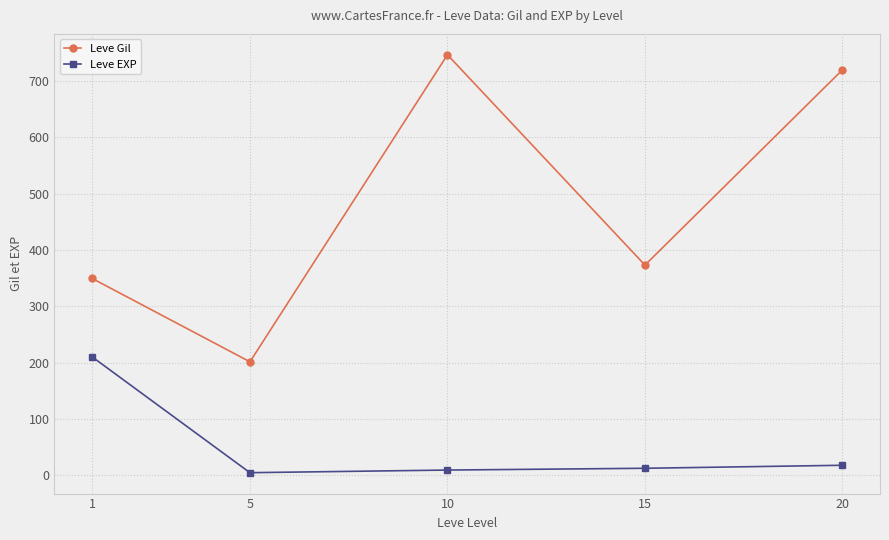

At which label does Leve EXP first exceed 12?

1